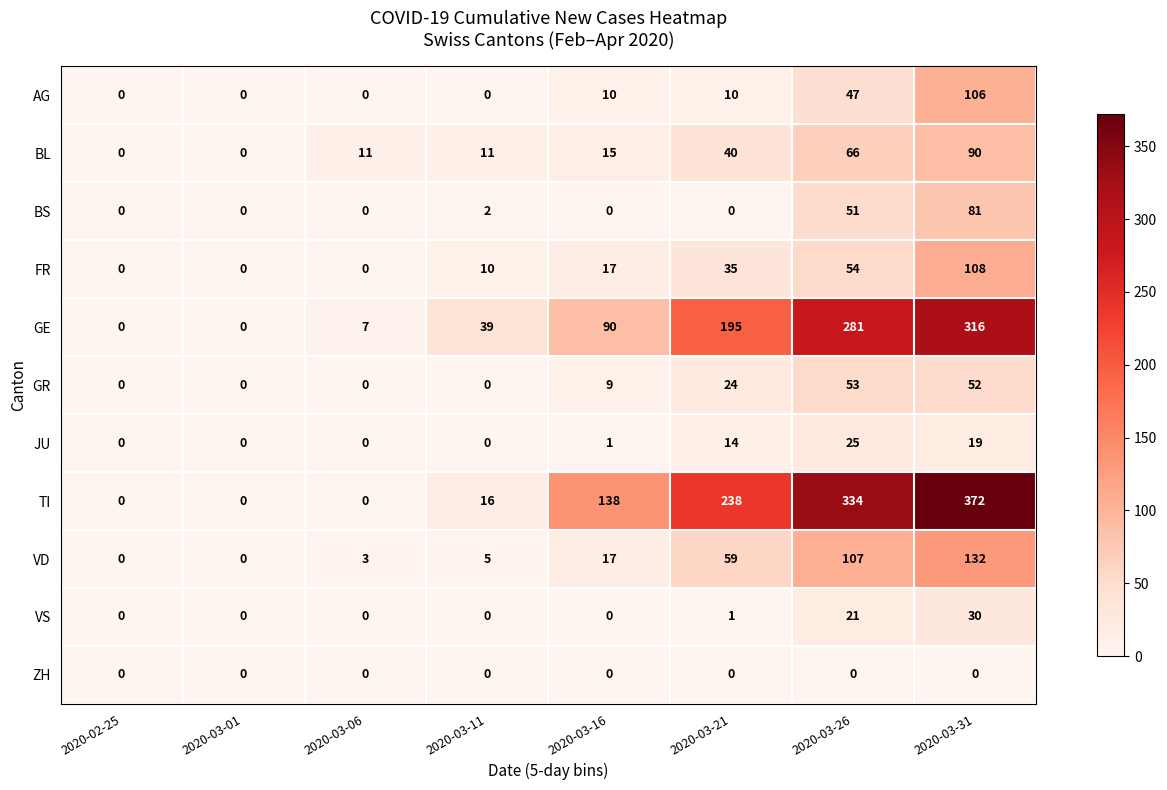

At which label is JU closest to 12?

2020-03-21